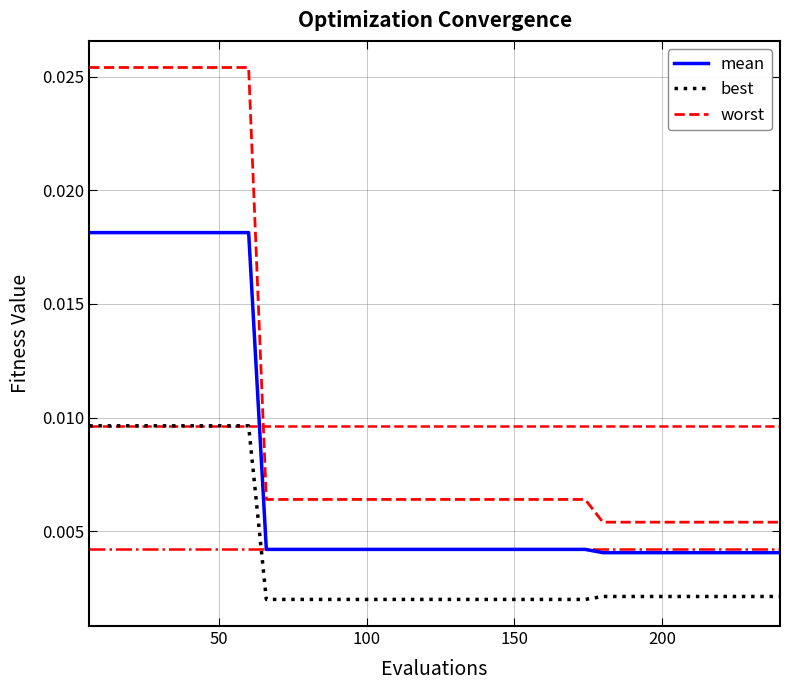

Rank the series by their average value, from highest to lowest.

worst, mean, best